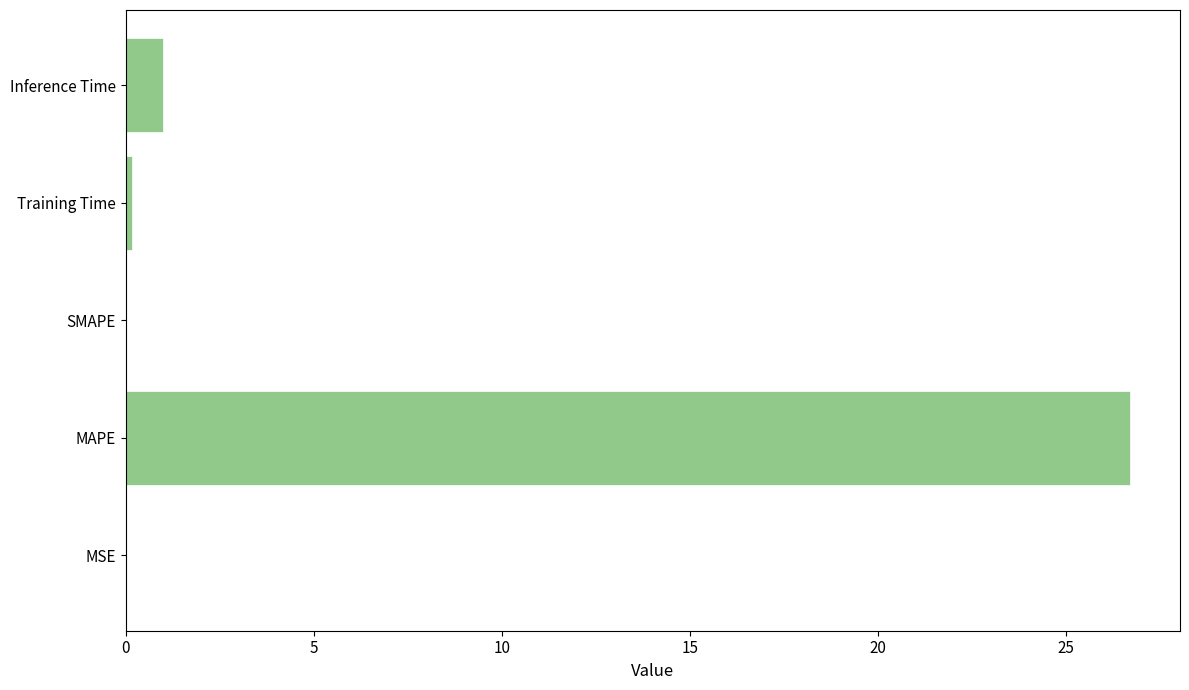

At which category does the chart reach its peak across all series?

MAPE